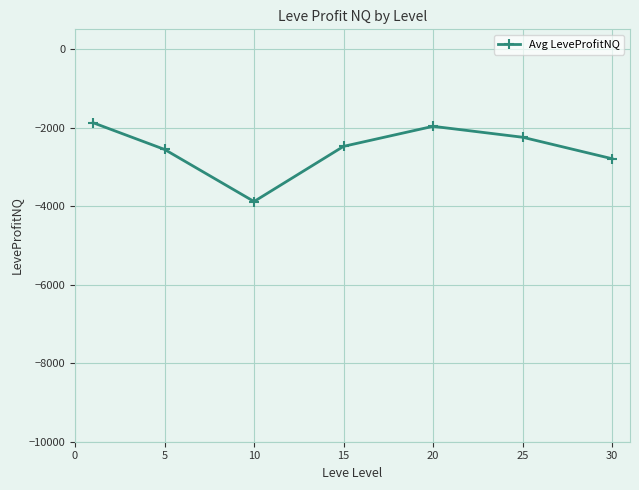

What is the average value?

-2544.1